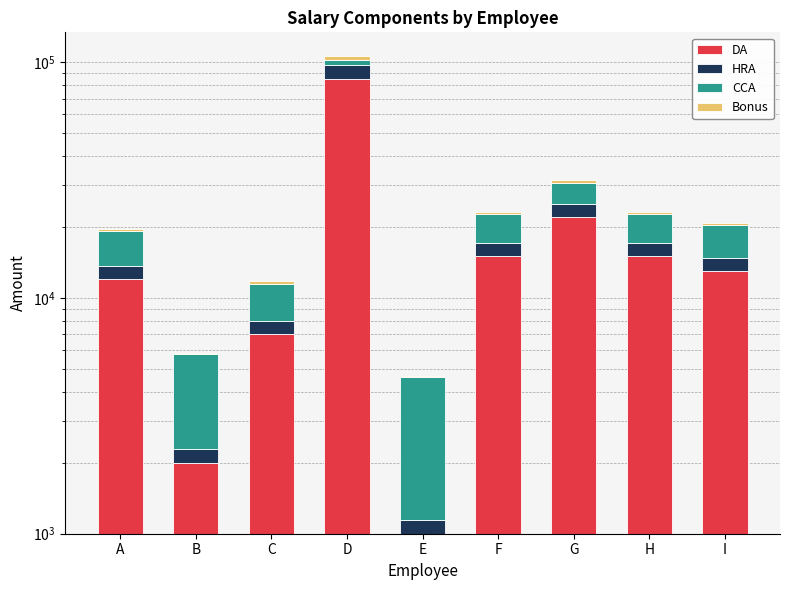

List the series in order of their peak value, highest first.

DA, HRA, CCA, Bonus